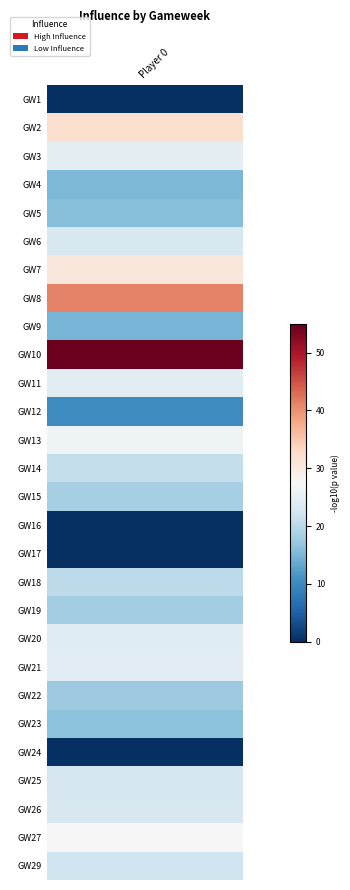

At which category does the chart reach its peak across all series?

10